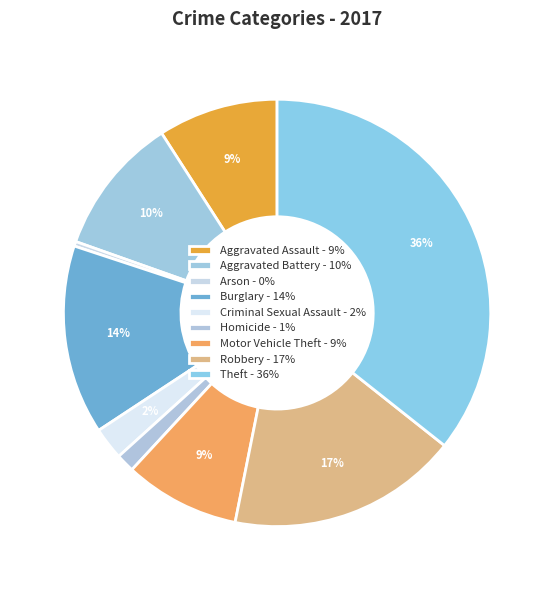

Count the number of slices in the pie.

9